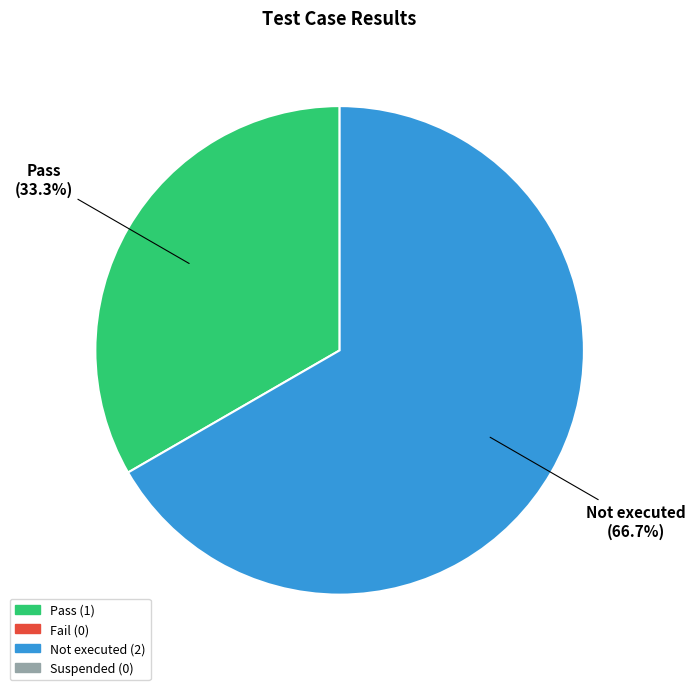

Is there a majority slice in this chart?

Yes